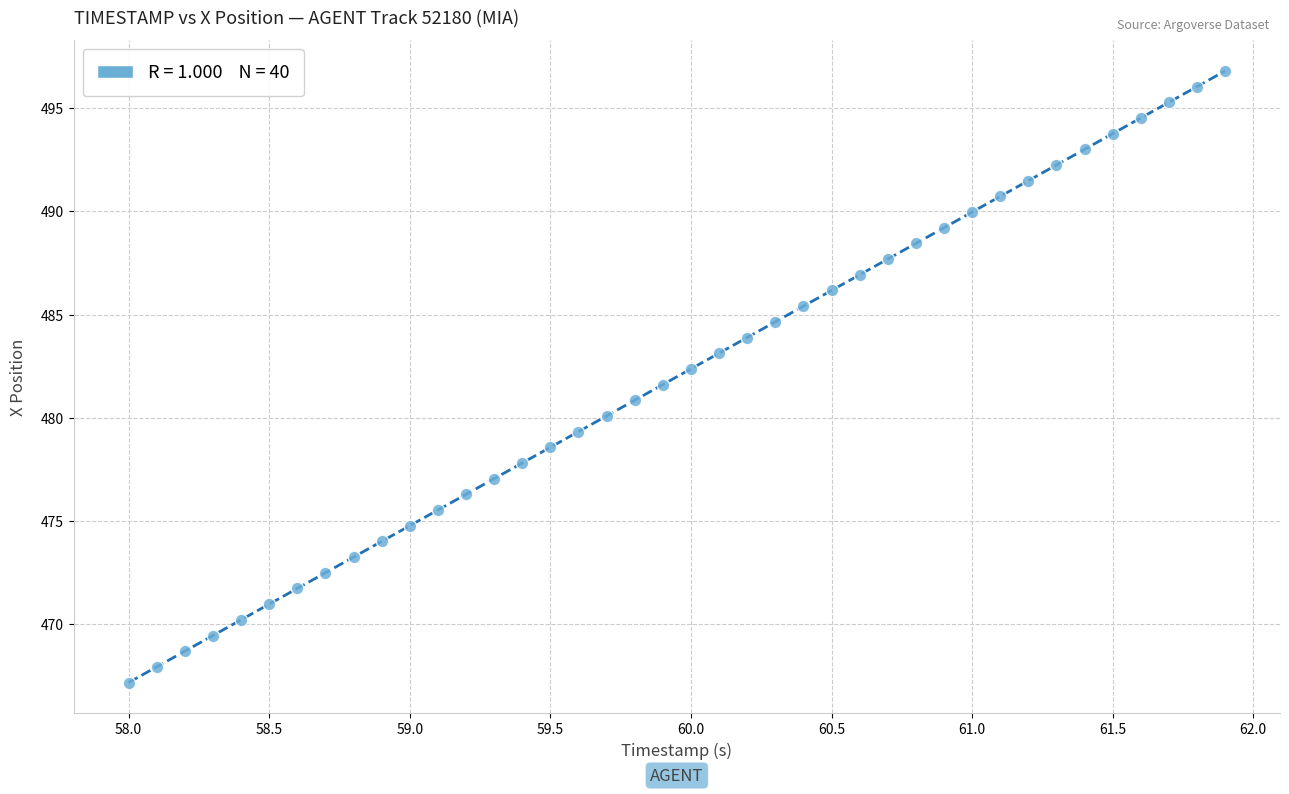

What is the range of X values (max minus min)?

3.9